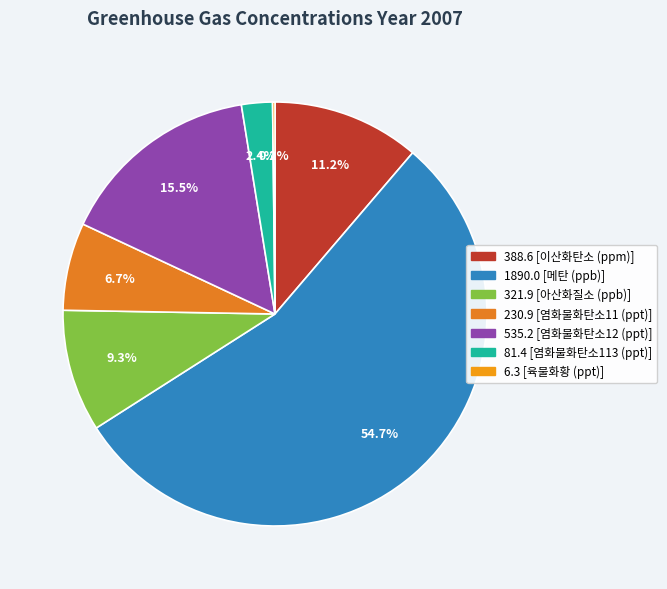

How many segments does this pie chart have?

7